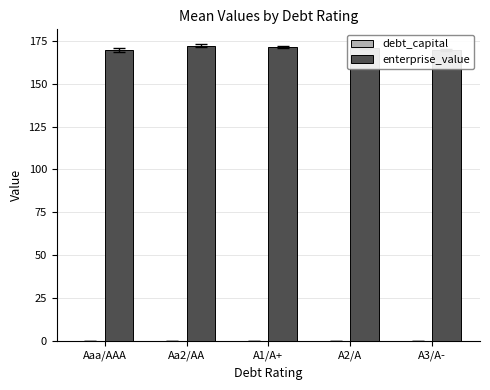

What is the maximum value for enterprise_value?

172.2